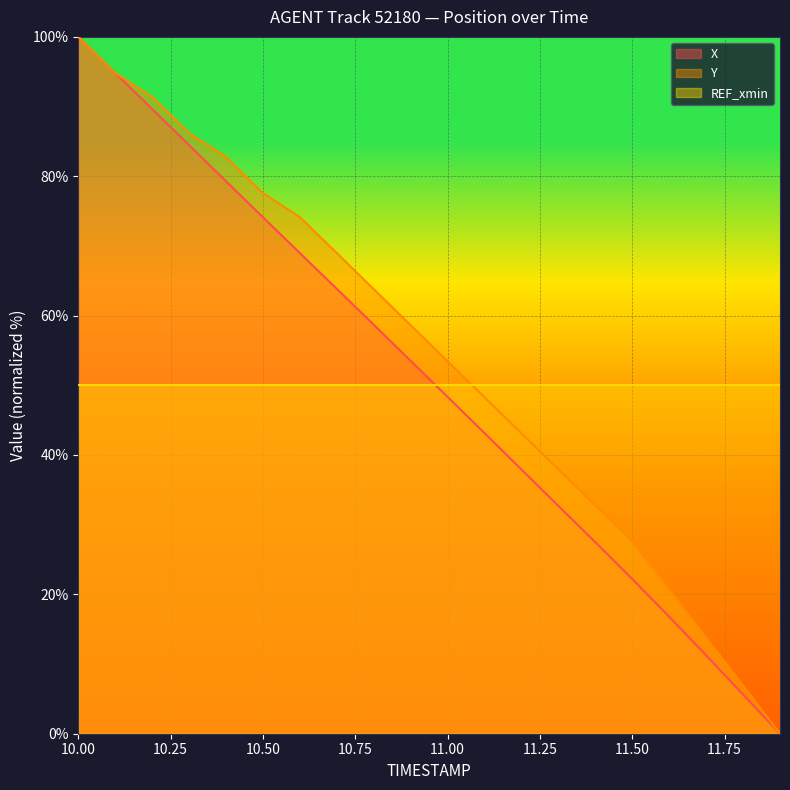

What is the highest value of the REF_xmin series?

50.0